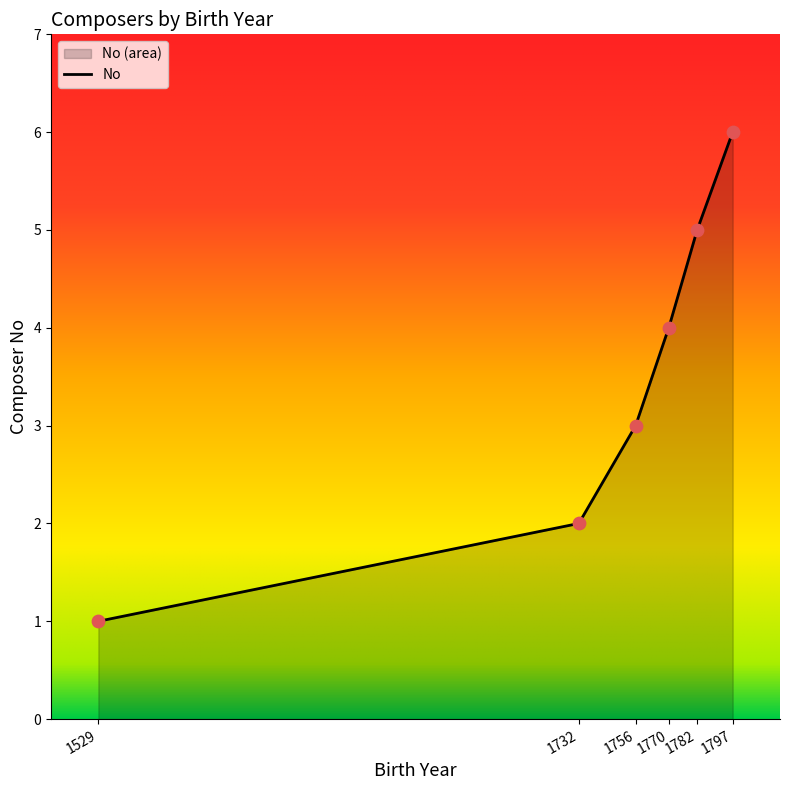

What is the change in value from 1756 to 1782?

+2